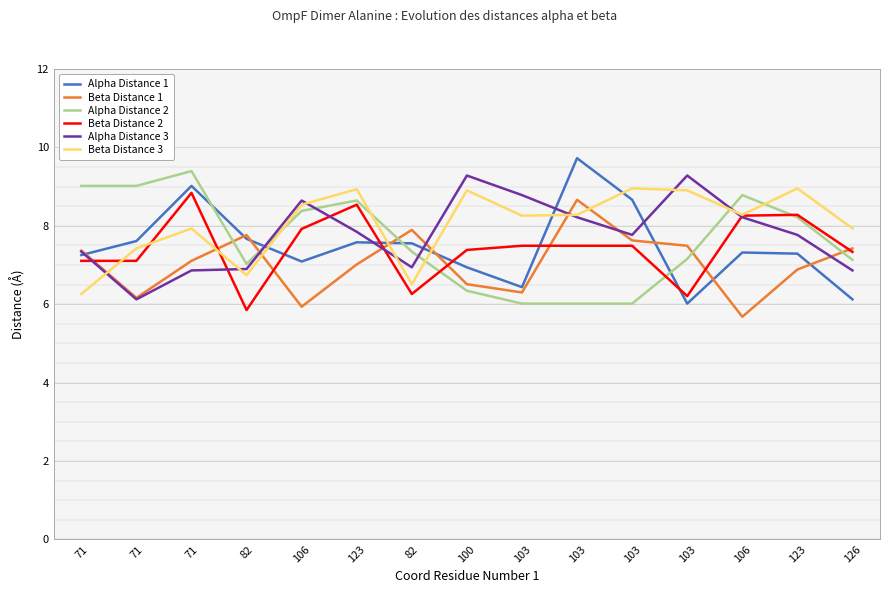

What are all the series names shown in the legend?

Alpha Distance 1, Beta Distance 1, Alpha Distance 2, Beta Distance 2, Alpha Distance 3, Beta Distance 3